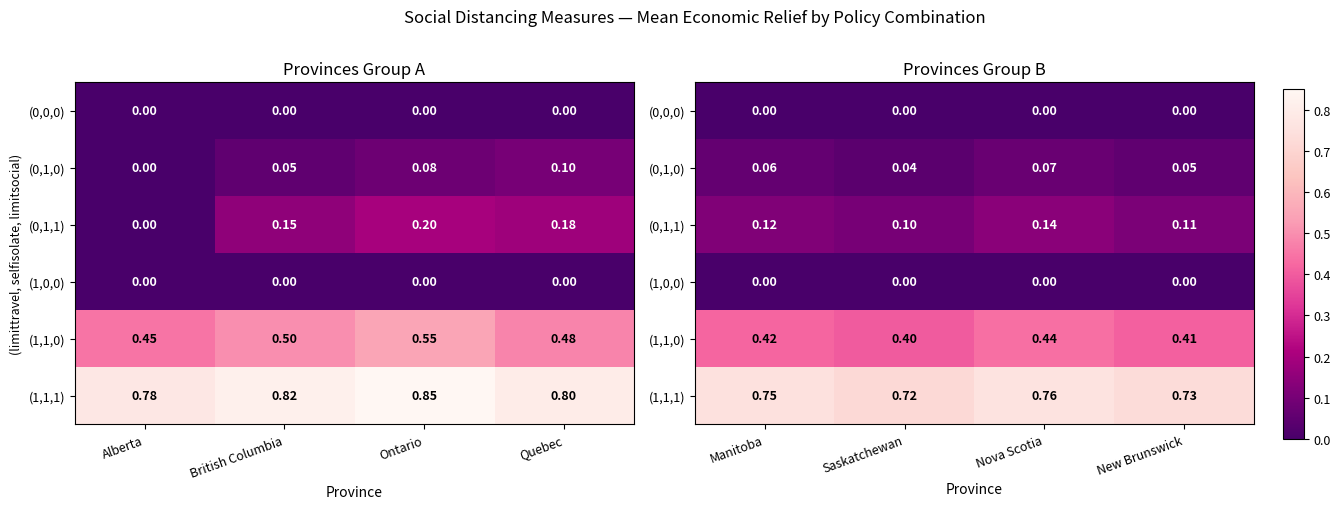

List the series in order of their peak value, lowest first.

(0,0,0), (1,0,0), (0,1,0), (0,1,1), (1,1,0), (1,1,1)